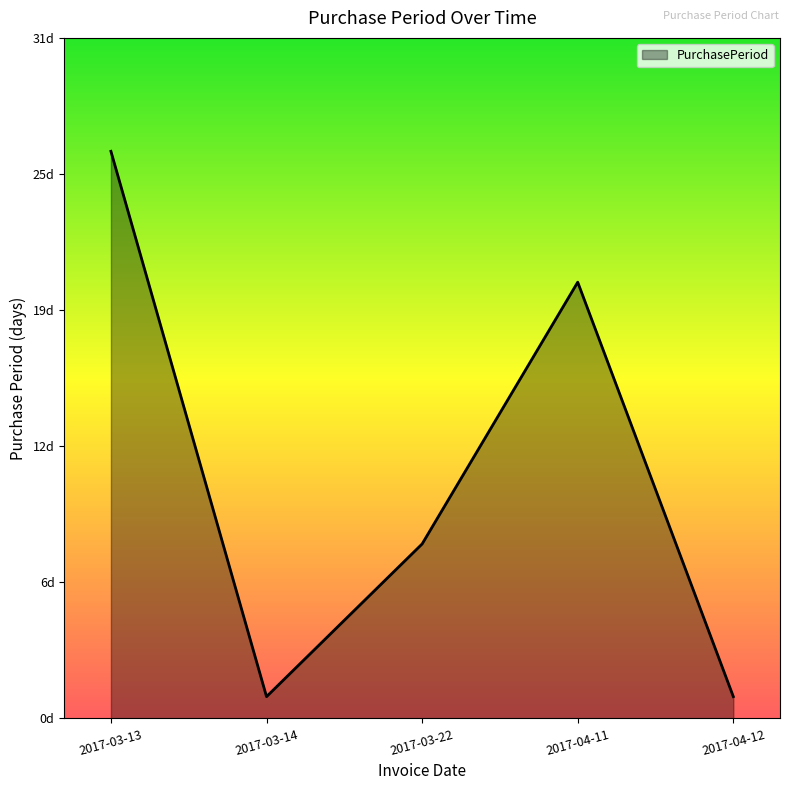

Does the chart display data point markers on the line(s)?

No